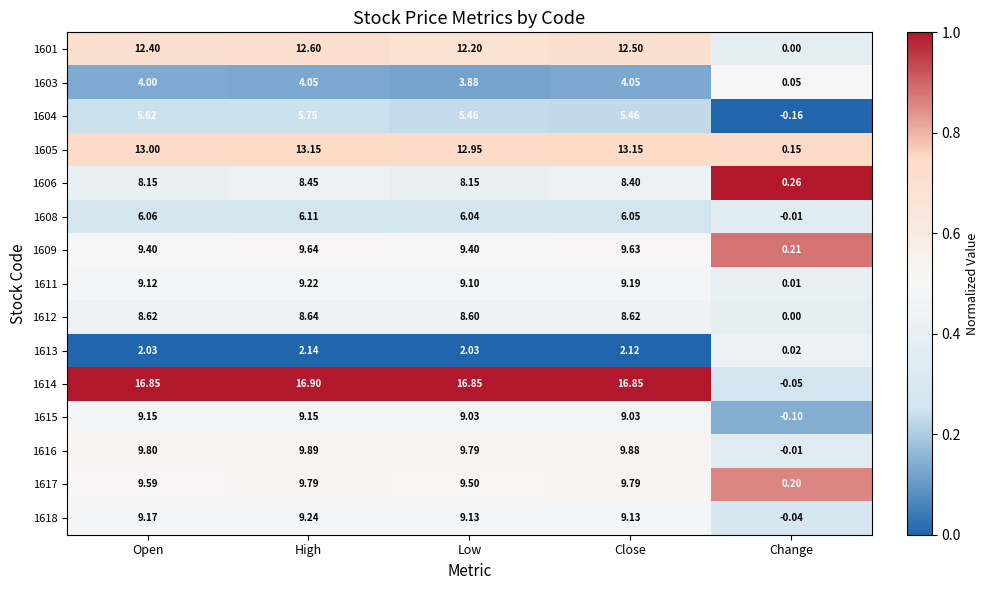

At which category does the chart reach its peak across all series?

High